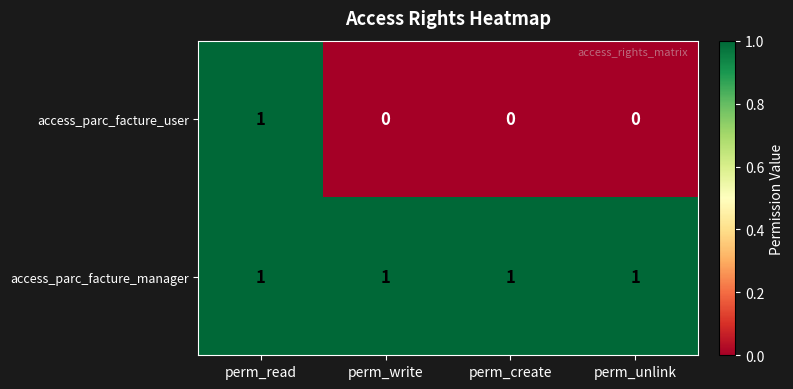

Rank the series by their average value, from highest to lowest.

access_parc_facture_manager, access_parc_facture_user